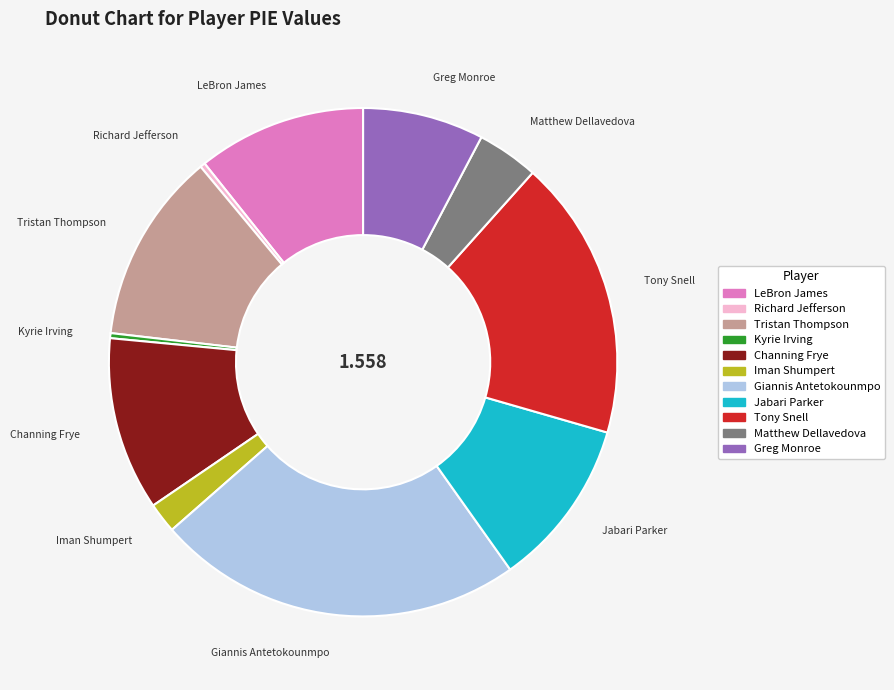

Which has a higher value, Giannis Antetokounmpo or Tristan Thompson?

Giannis Antetokounmpo